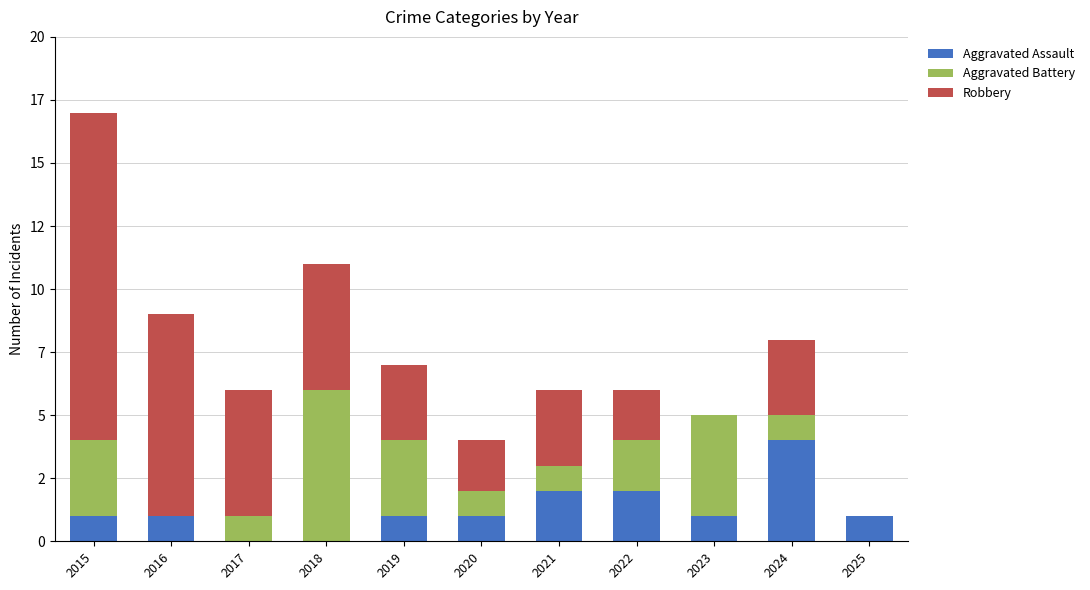

Are the bars grouped side by side (vs. stacked)?

No